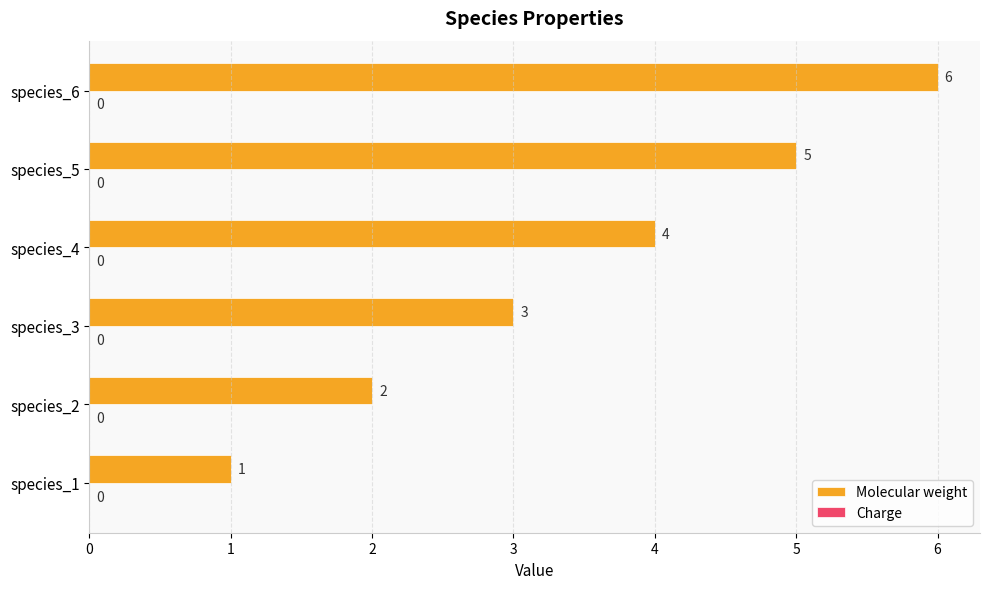

List the labels in order of value, smallest first.

species_1, species_2, species_3, species_4, species_5, species_6